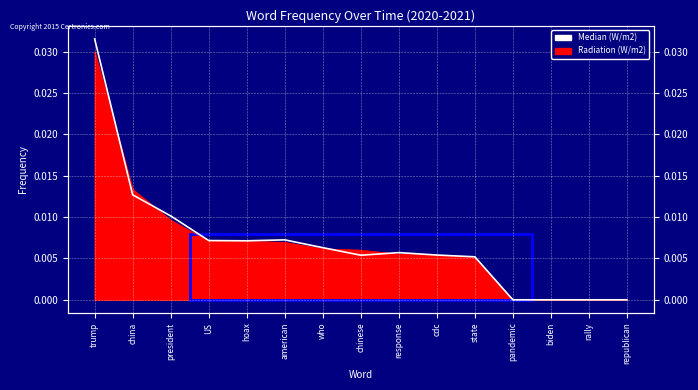

What is the label of the 14th point from the left?

rally